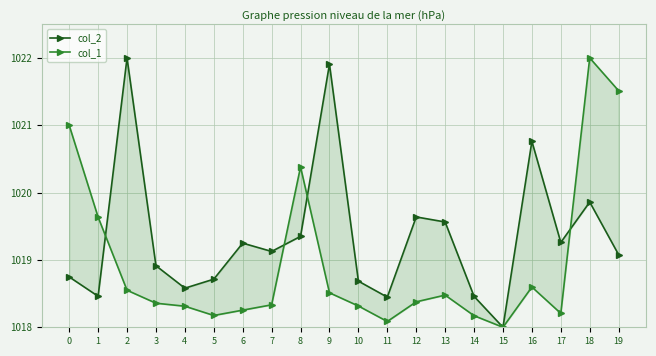

Which label corresponds to the smallest value in the chart?

15